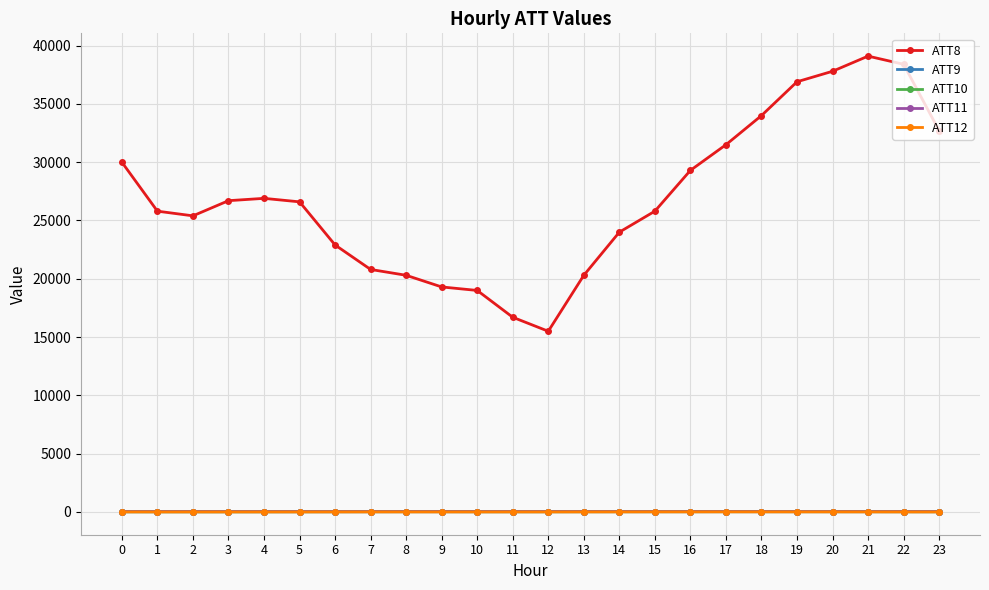

What is the difference between the maximum and minimum values in the ATT9 series?

7.7